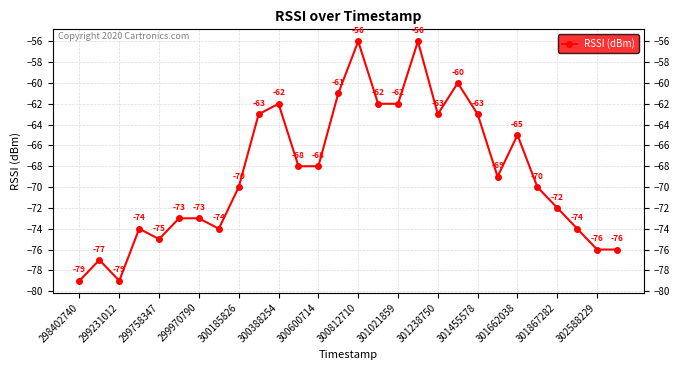

Reading left to right, what are all the values shown in this chart?

-79	-77	-79	-74	-75	-73	-73	-74	-70	-63	-62	-68	-68	-61	-56	-62	-62	-56	-63	-60	-63	-69	-65	-70	-72	-74	-76	-76